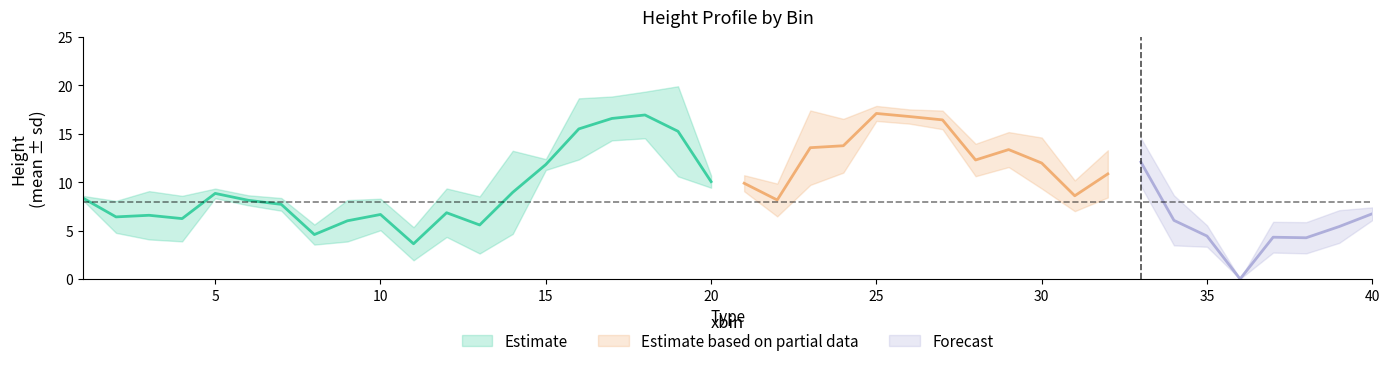

True or false: sd.ht and mean.ht cross at least once.

False